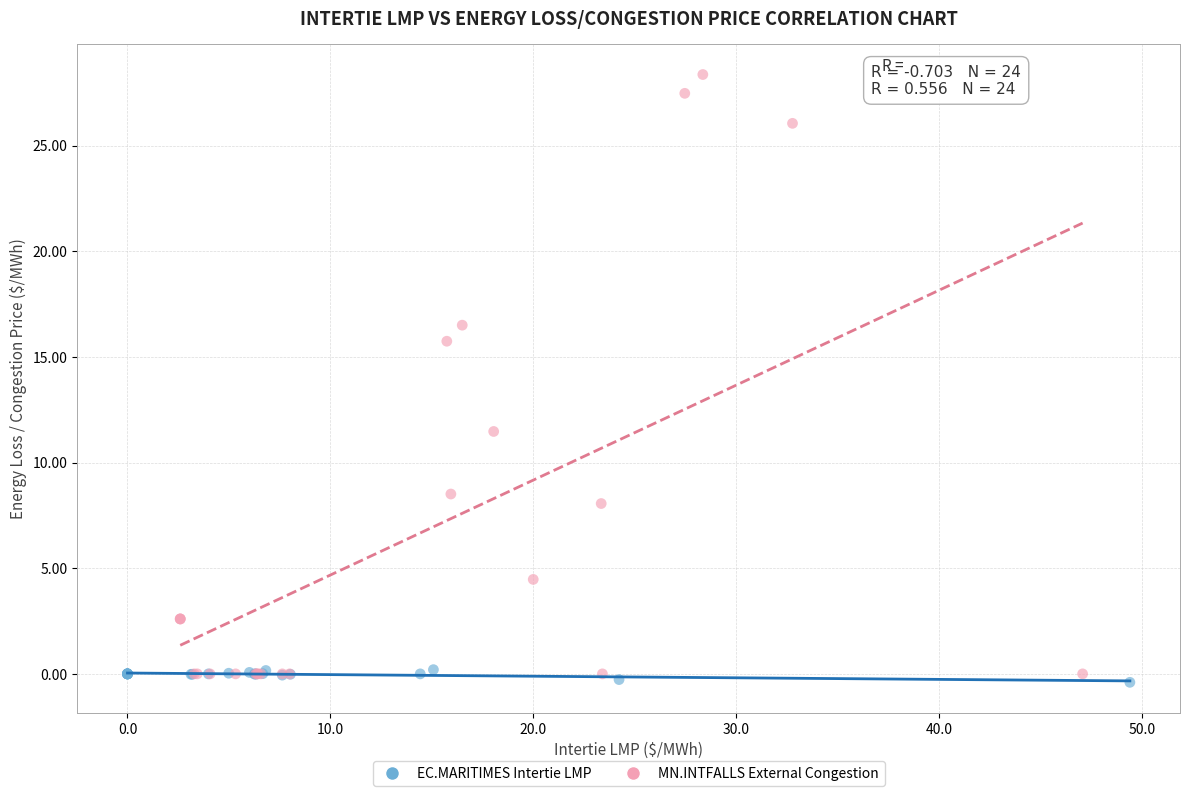

What are all the series names shown in the legend?

EC.MARITIMES Intertie LMP, MN.INTFALLS External Congestion